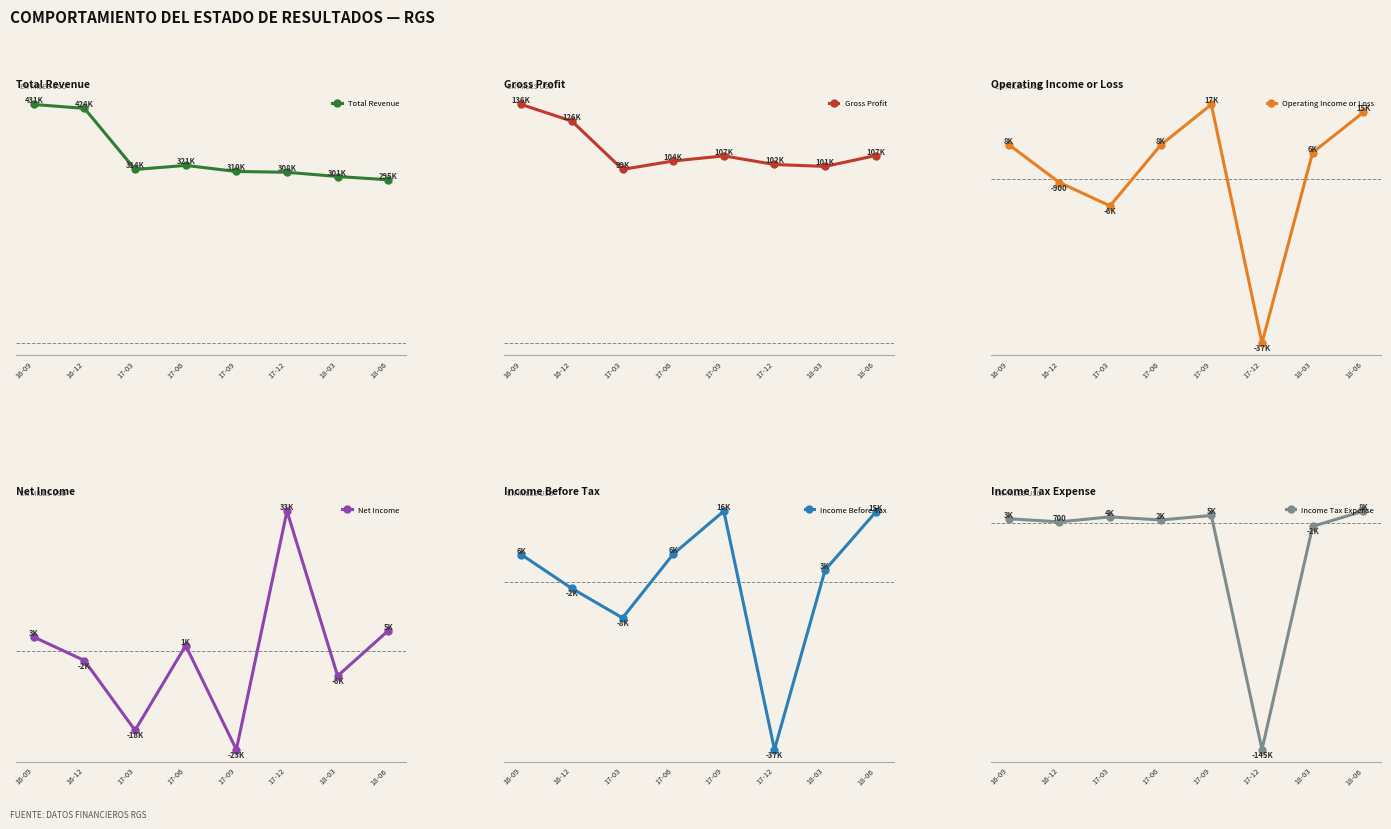

Reading left to right, transcribe all the data shown in this chart.

Total Revenue: 16-09=431000	16-12=424000	17-03=313500	17-06=320900	17-09=309900	17-12=308500	18-03=300800	18-06=294900
Gross Profit: 16-09=135900	16-12=126400	17-03=98900	17-06=103700	17-09=106600	17-12=101700	18-03=100600	18-06=106800
Operating Income or Loss: 16-09=7700	16-12=-900	17-03=-6200	17-06=7600	17-09=16800	17-12=-37300	18-03=5900	18-06=15000
Net Income: 16-09=3300	16-12=-2200	17-03=-18500	17-06=1300	17-09=-23000	17-12=32700	18-03=-5800	18-06=4800
Income Before Tax: 16-09=6000	16-12=-1500	17-03=-8000	17-06=6100	17-09=15600	17-12=-37100	18-03=2600	18-06=15400
Income Tax Expense: 16-09=2700	16-12=700	17-03=3900	17-06=1900	17-09=4800	17-12=-145400	18-03=-2200	18-06=7600